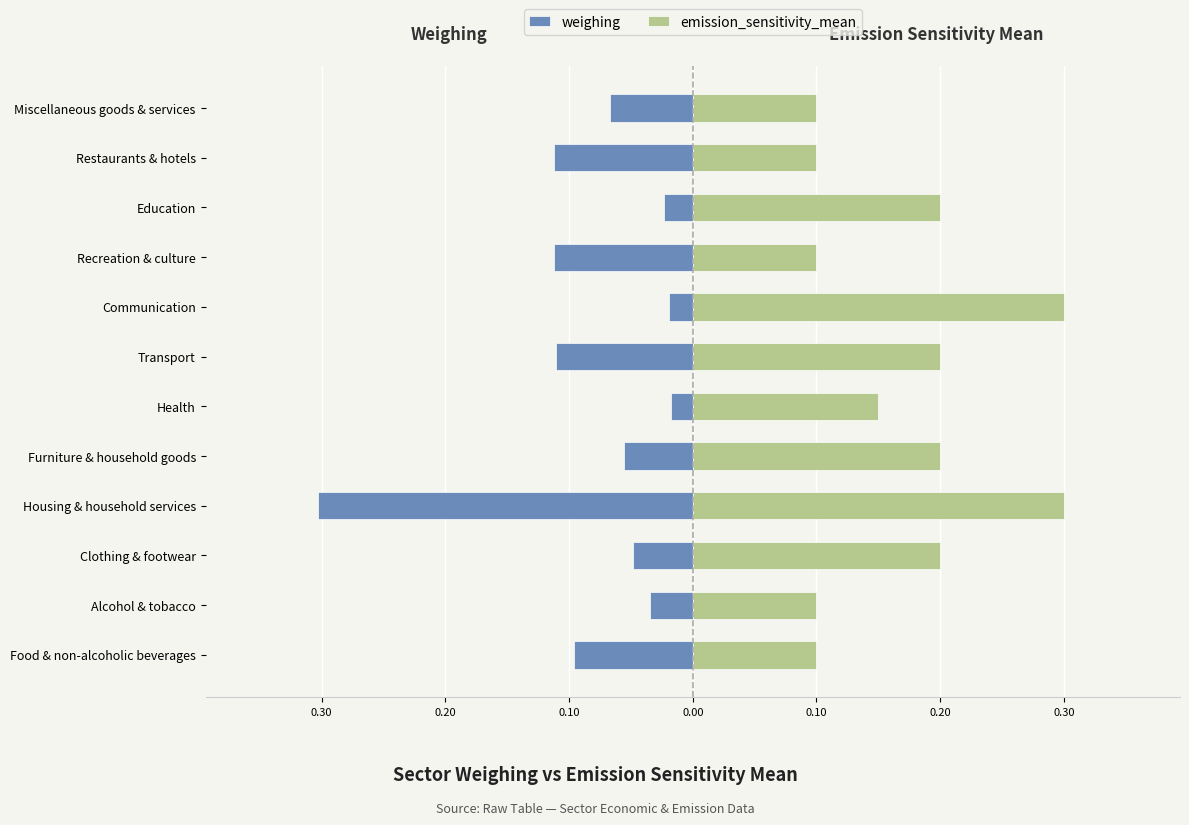

Rank the series at Transport from lowest to highest value.

weighing, emission_sensitivity_mean